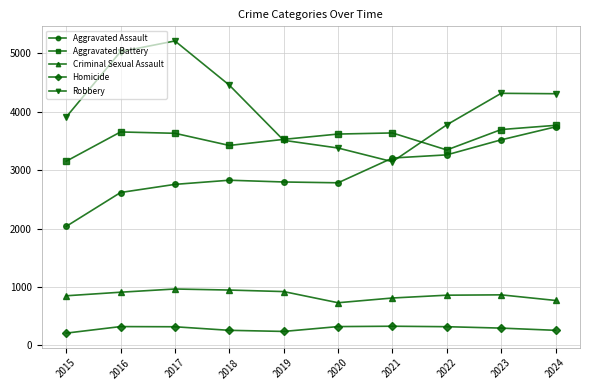

What is the value of the Robbery point at the 6th from the left?

3377